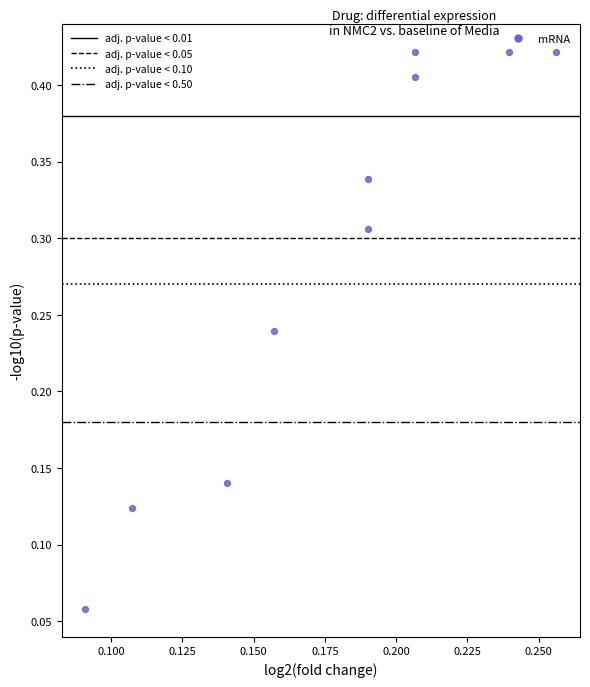

Count the number of points in this scatter plot.

10